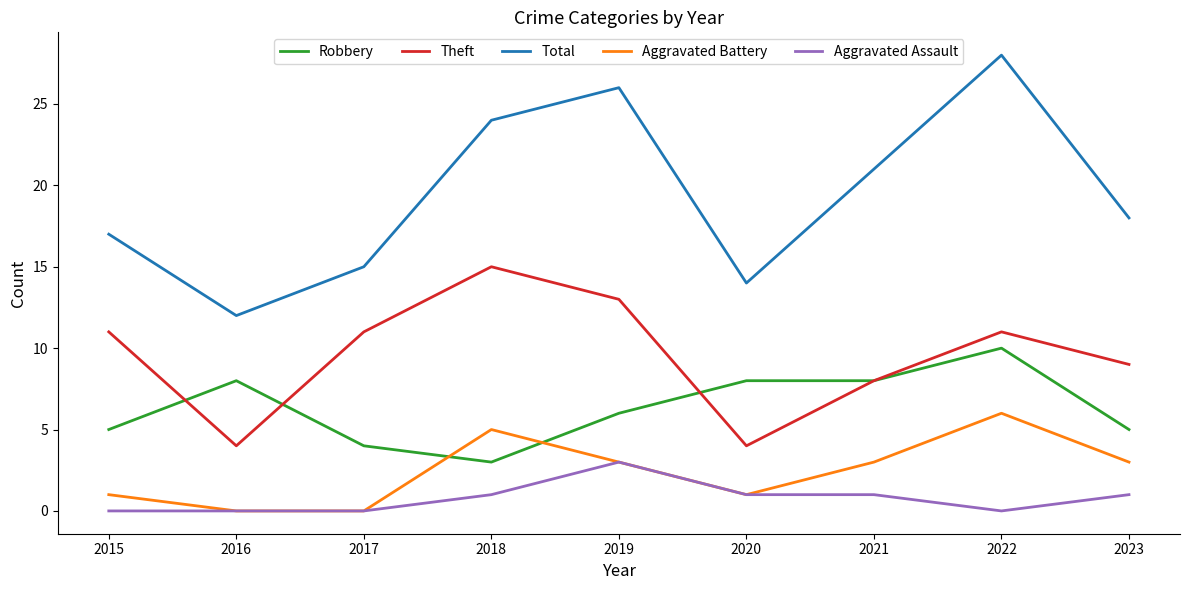

Which series has the largest range (max minus min)?

Total